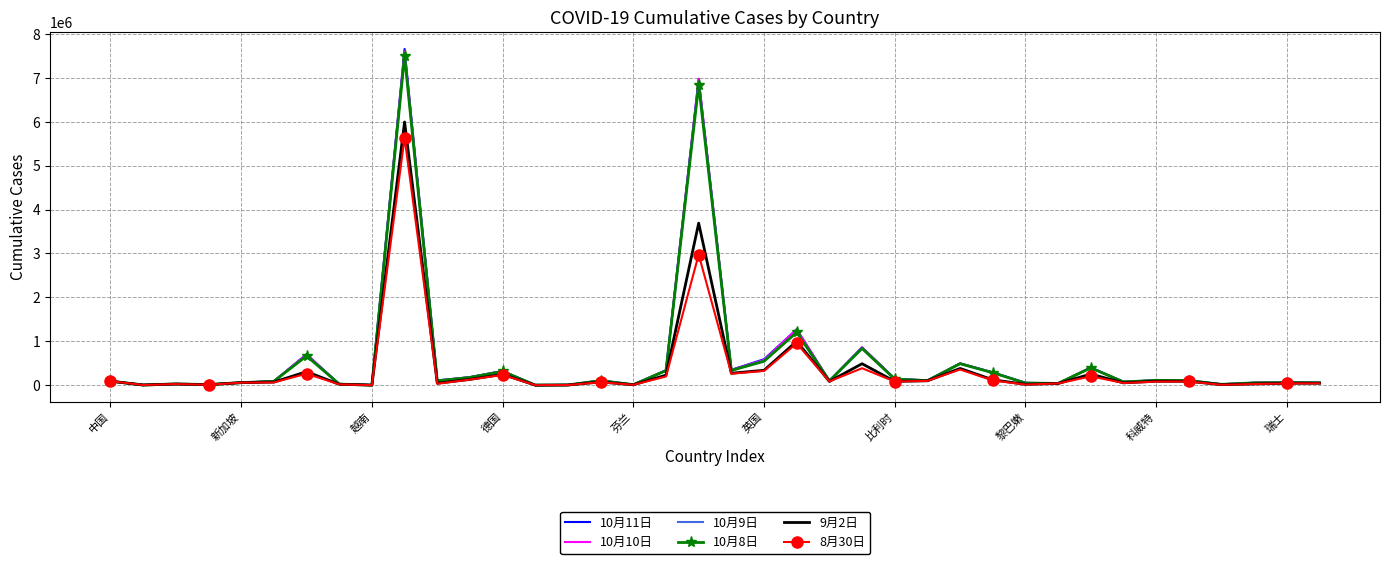

Which series has the largest range (max minus min)?

10月11日